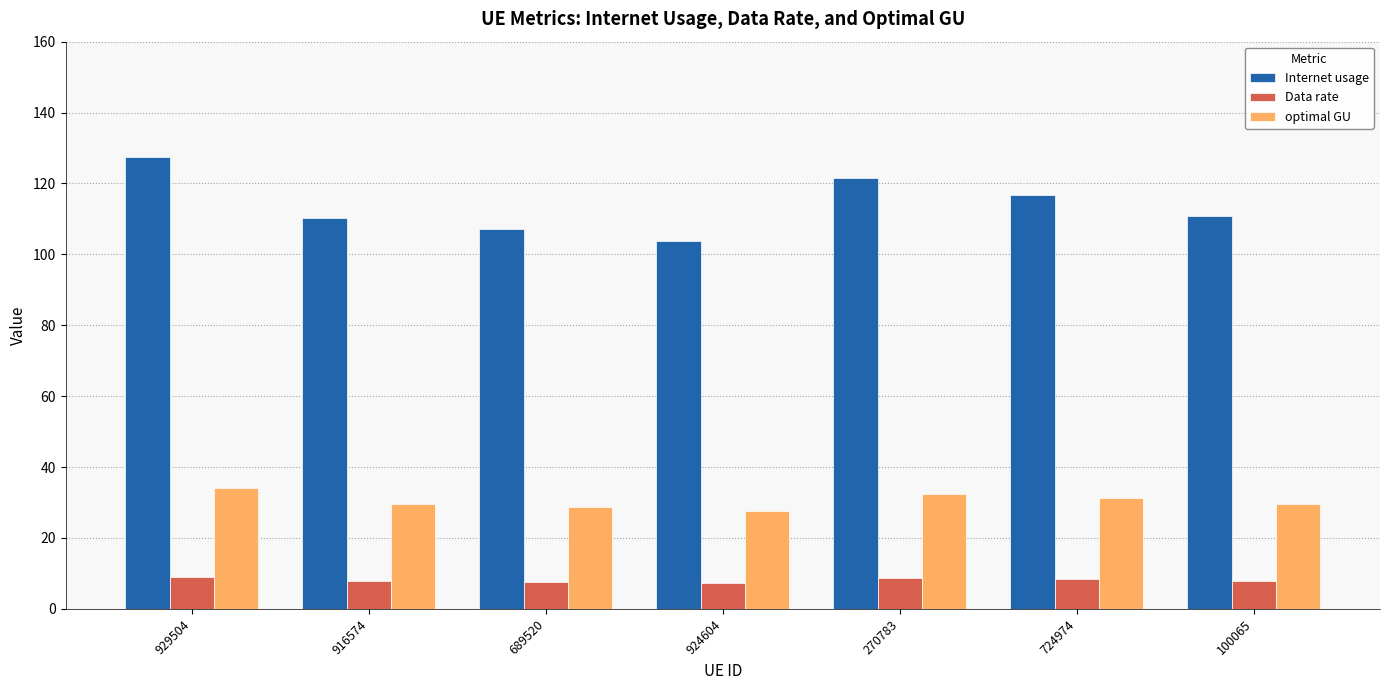

The Internet usage series shows 135.3 at 924604. True or false?

False